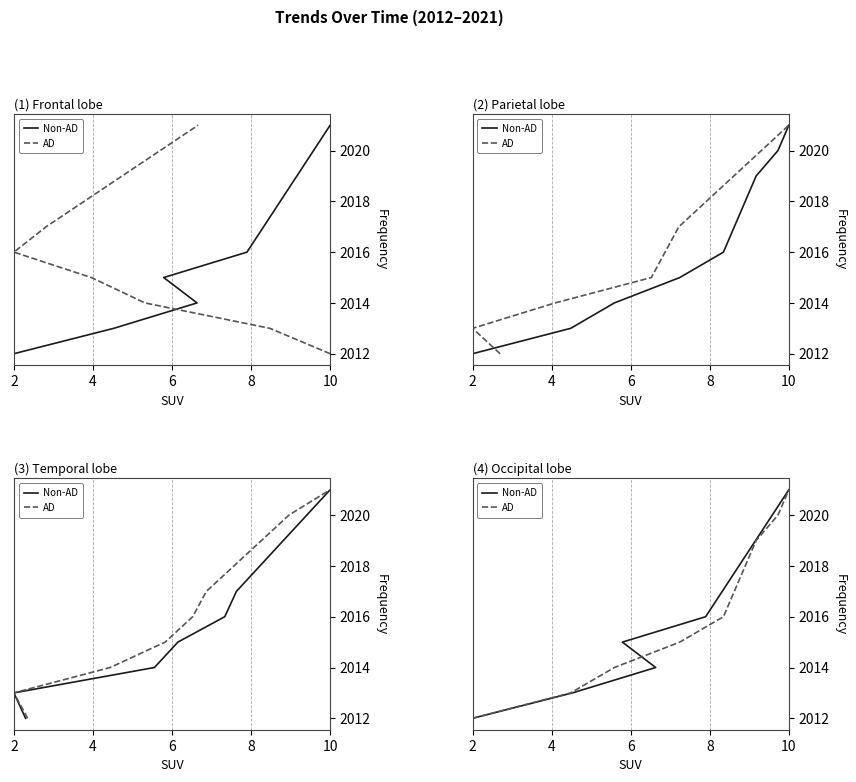

Rank the series at 6 from highest to lowest value.

Non-AD, AD